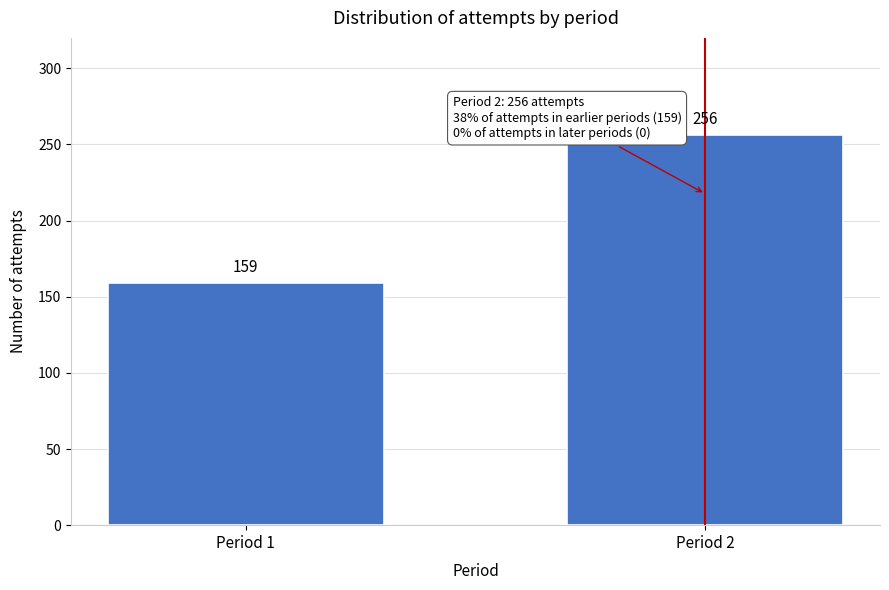

Reading left to right, list all the values displayed in this chart.

159	256